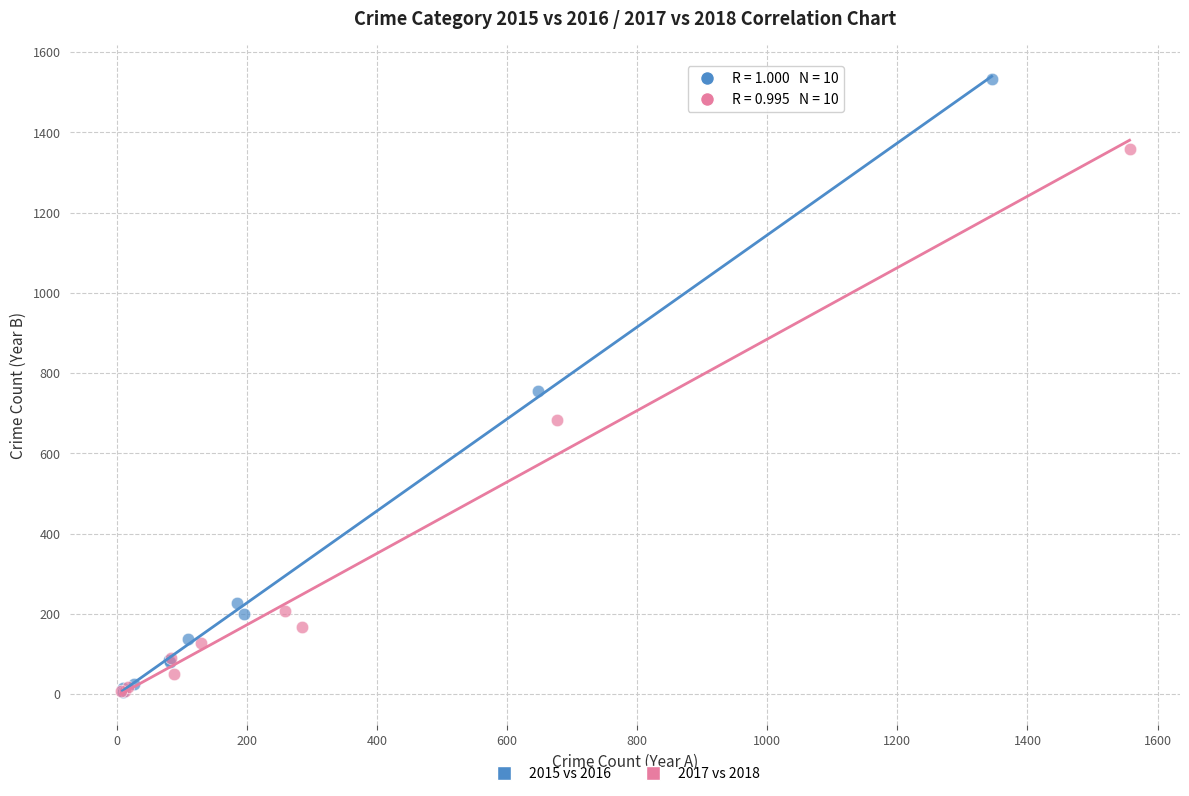

Which series reaches the maximum Y coordinate?

2015 vs 2016